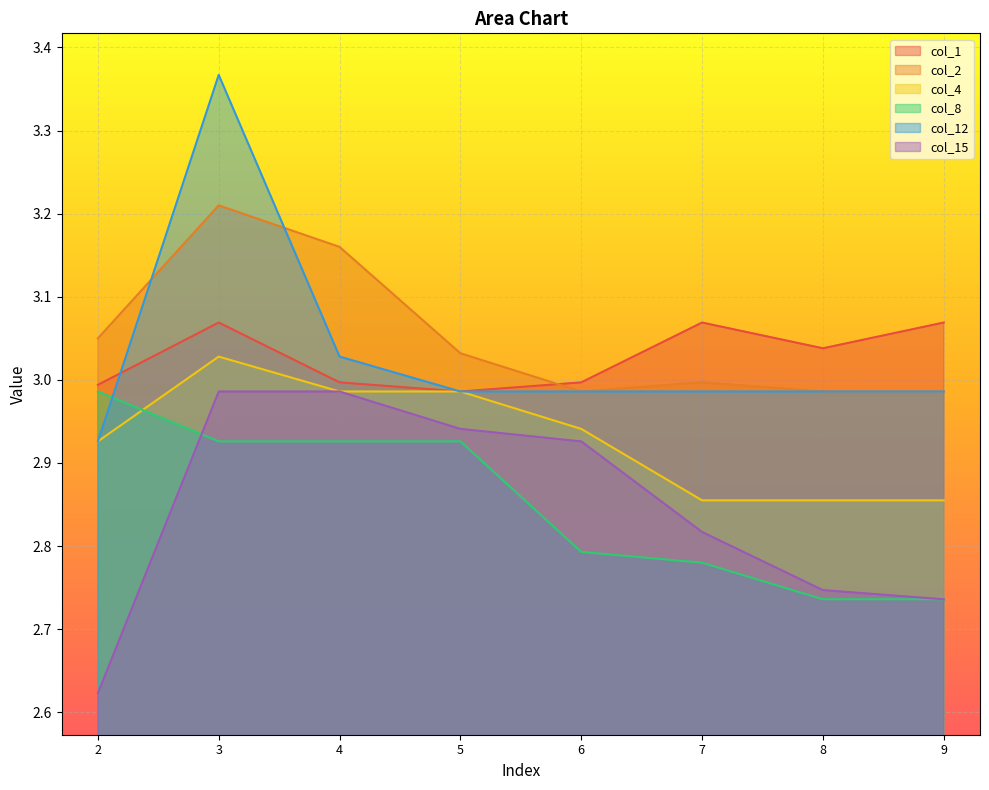

Does the chart display data point markers on the line(s)?

No